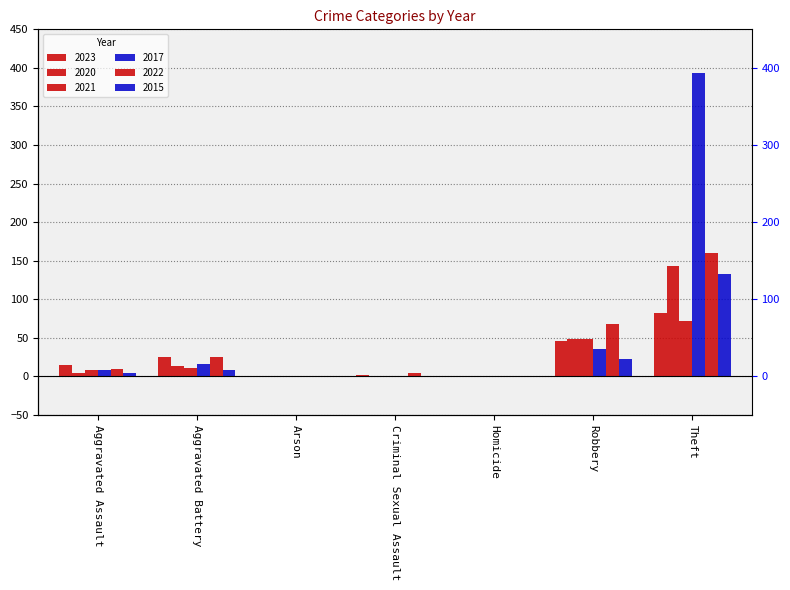

What is the label of the 1st bar from the left?

Aggravated Assault